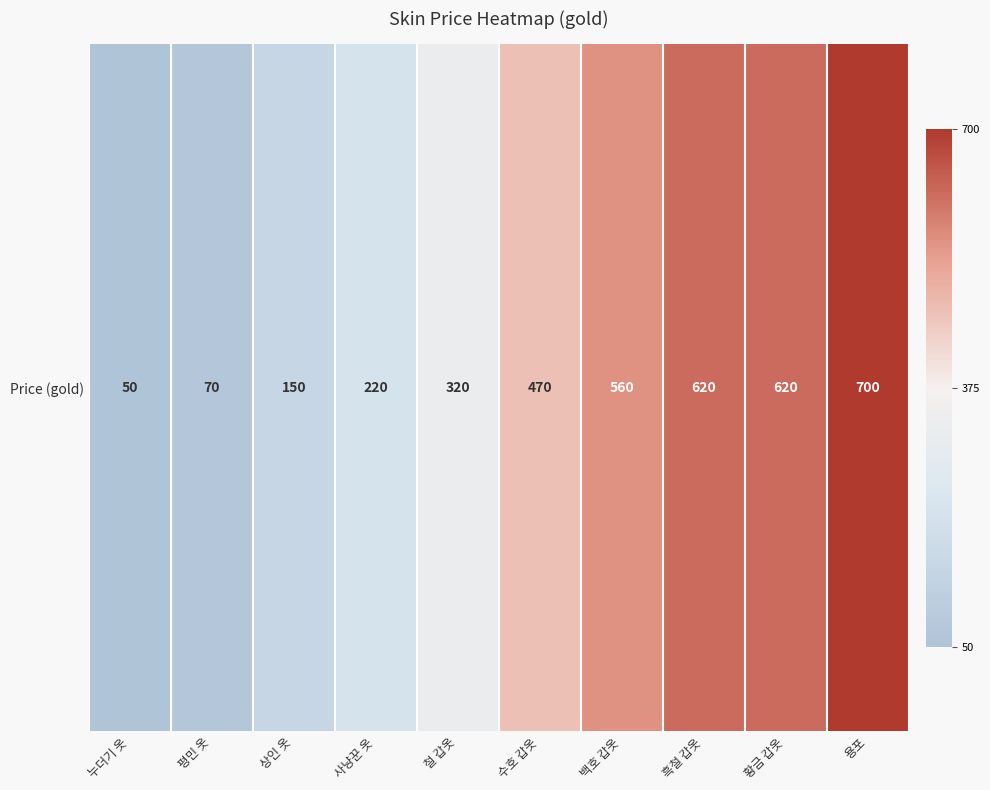

Rank the categories by value from lowest to highest.

누더기 옷, 평민 옷, 상인 옷, 사냥꾼 옷, 철 갑옷, 수호 갑옷, 백호 갑옷, 흑철 갑옷, 황금 갑옷, 용포